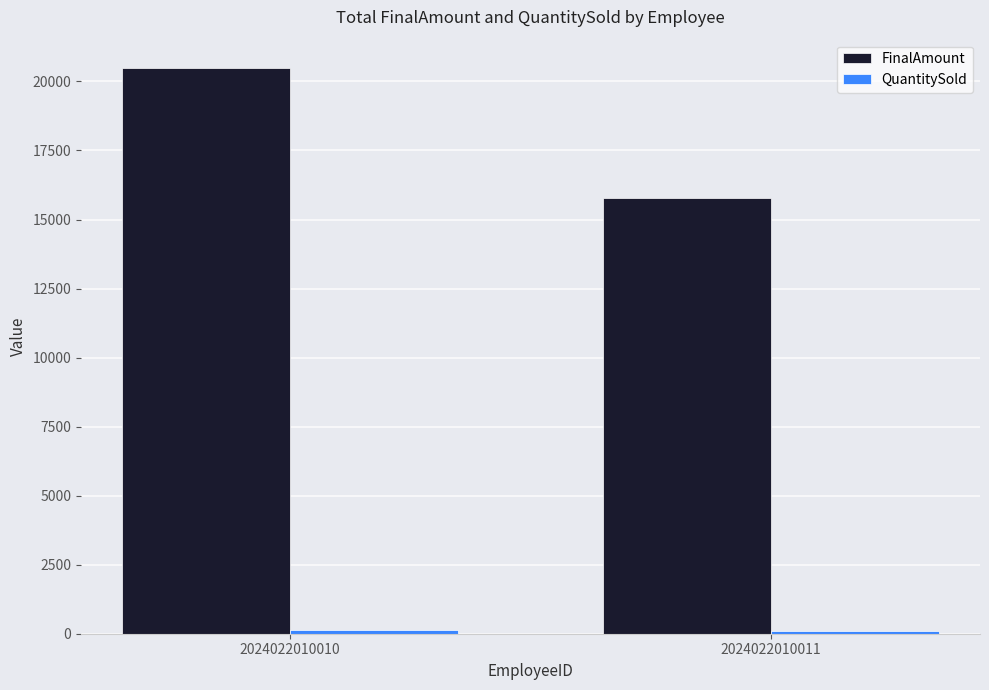

Which series has the largest total across all categories?

FinalAmount